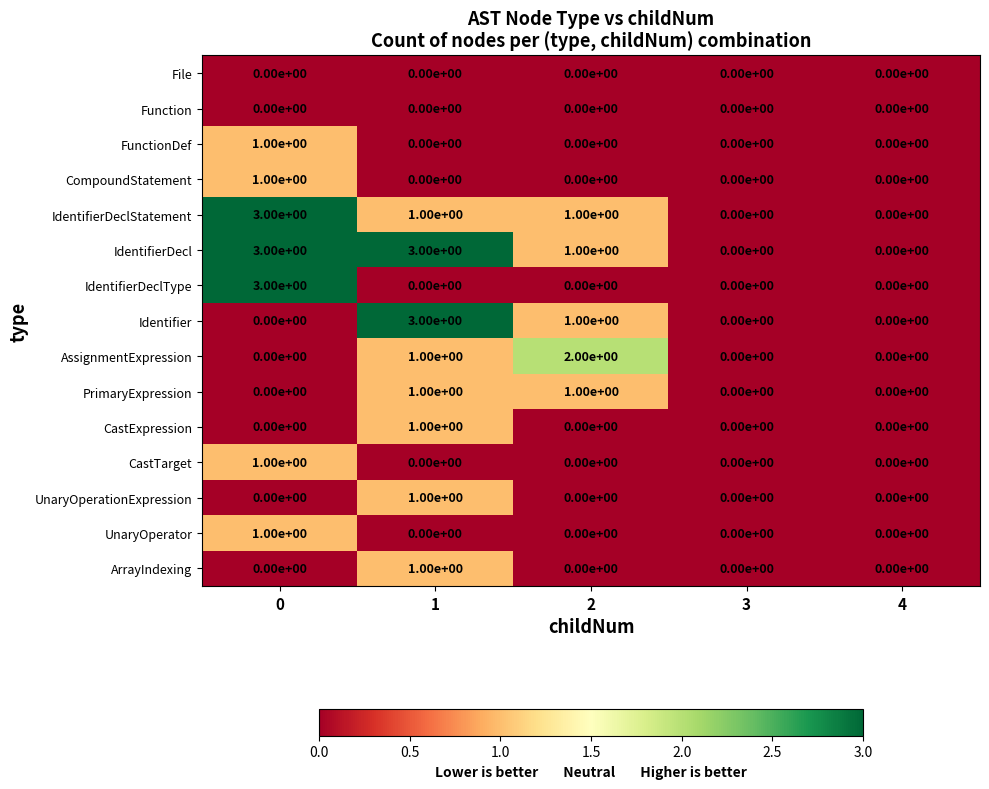

What is the total value across all series at 2?

6